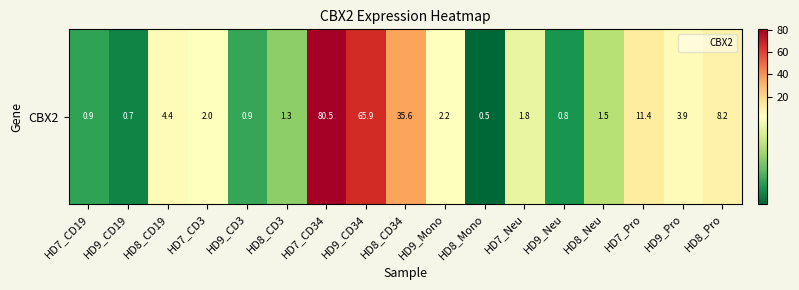

What is the change in value from HD9_CD3 to HD9_Neu?

-0.1